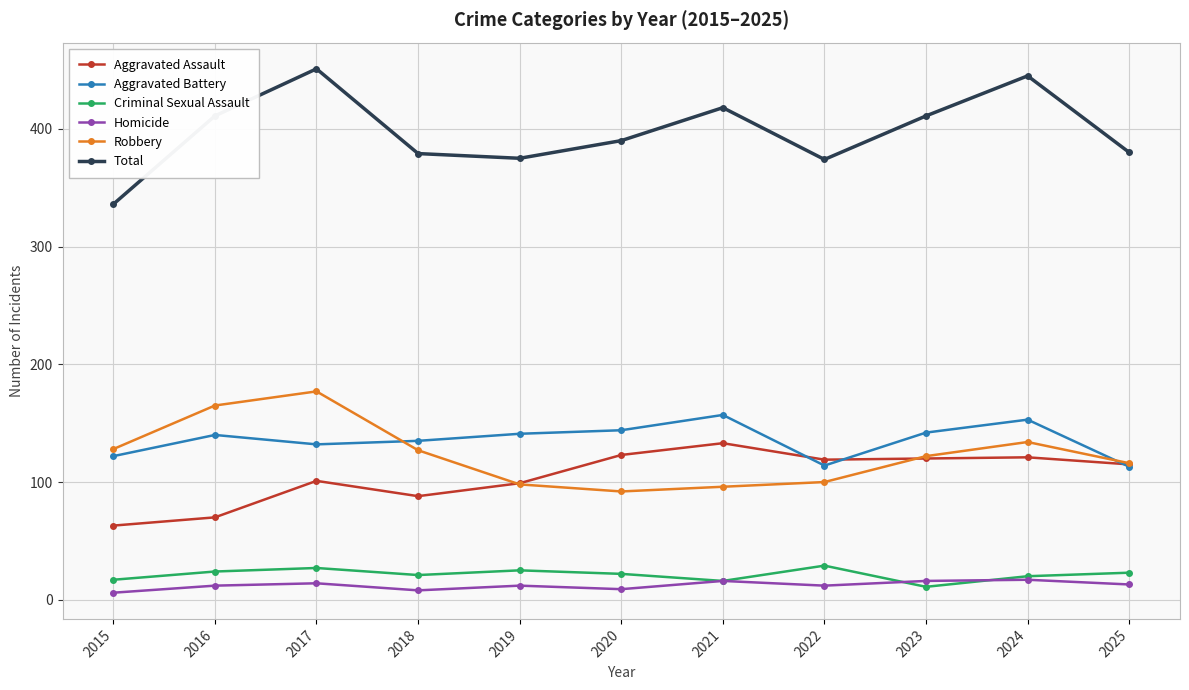

True or false: Homicide and Robbery cross at least once.

False